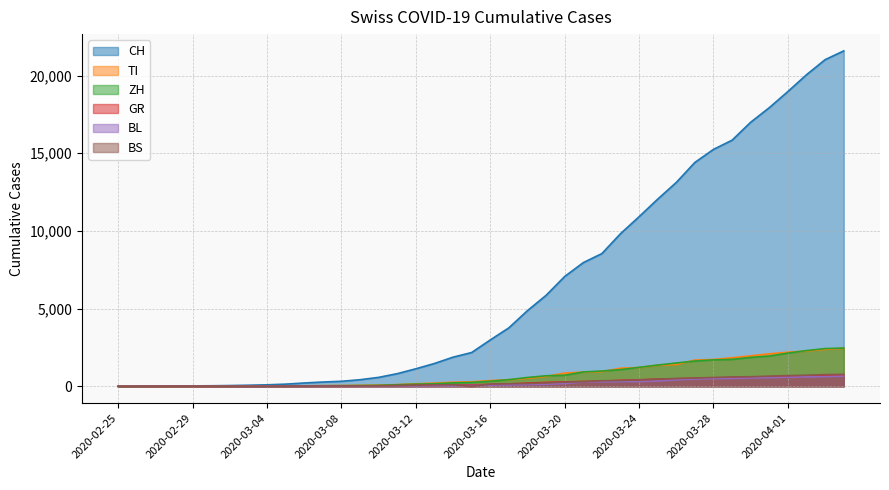

How many data points in BL are above 76?

19